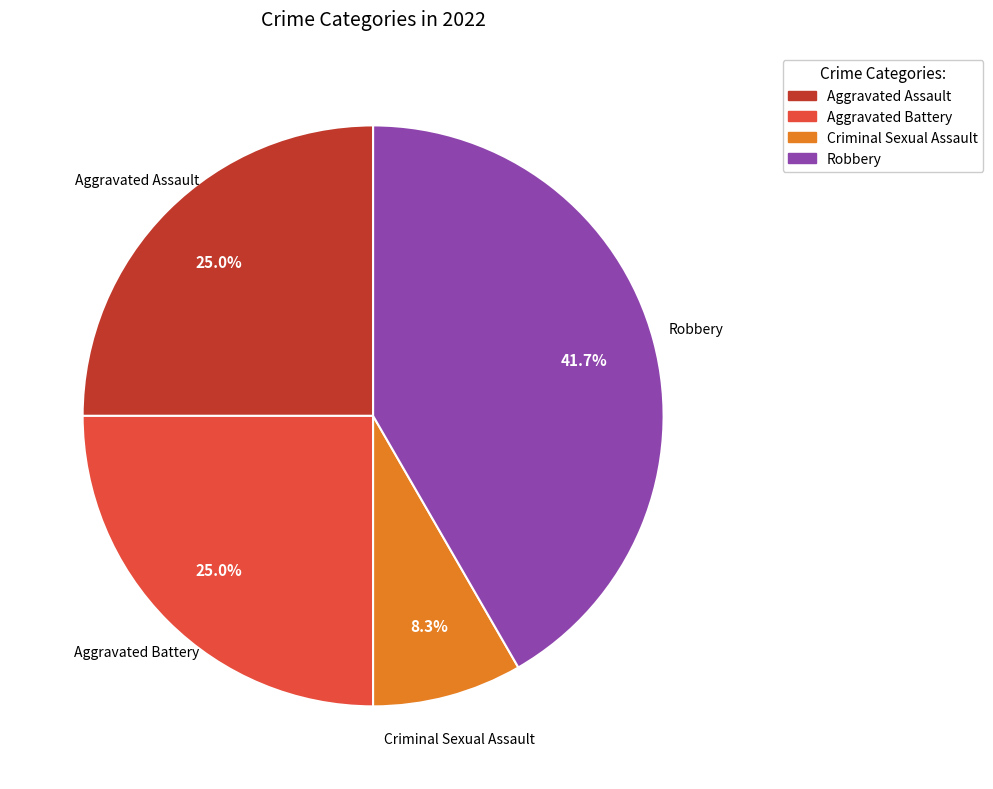

Is there any slice that represents more than half of the pie?

No